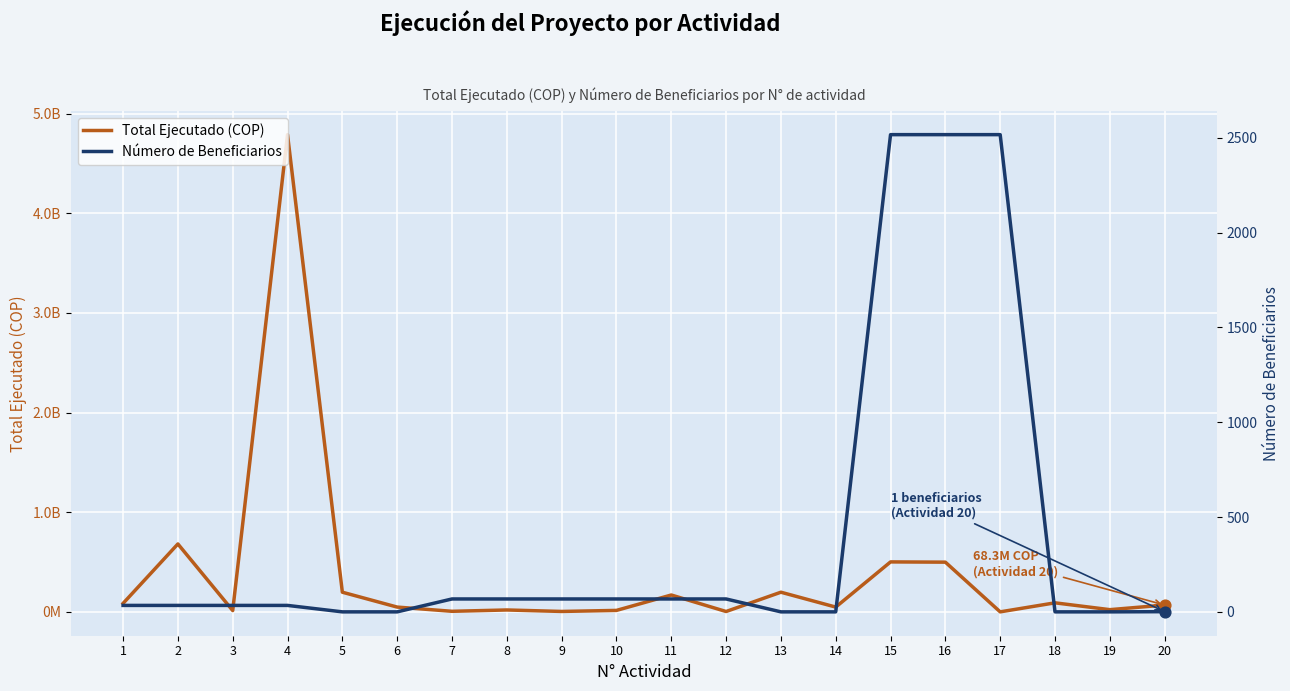

Which series reaches the minimum Y coordinate?

Total Ejecutado (COP)